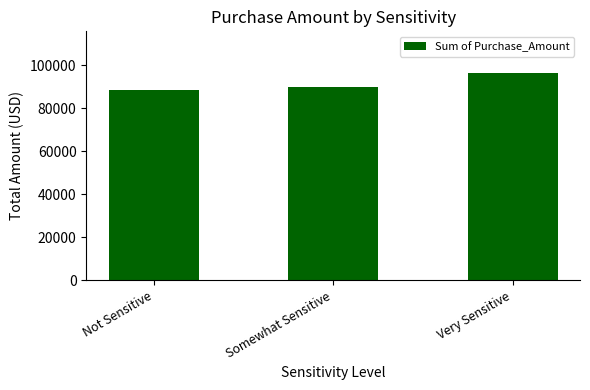

Reading left to right, what are all the values shown in this chart?

Not Sensitive=88535.7	Somewhat Sensitive=90001.7	Very Sensitive=96526.5